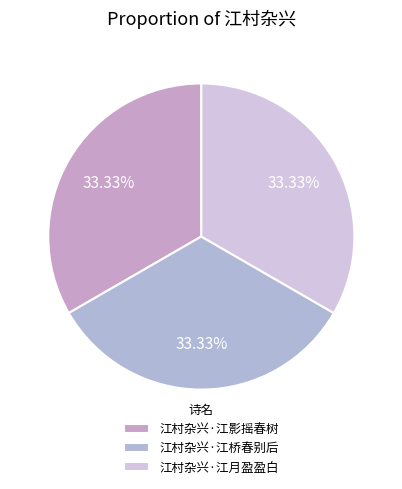

How many slices are in this pie chart?

3